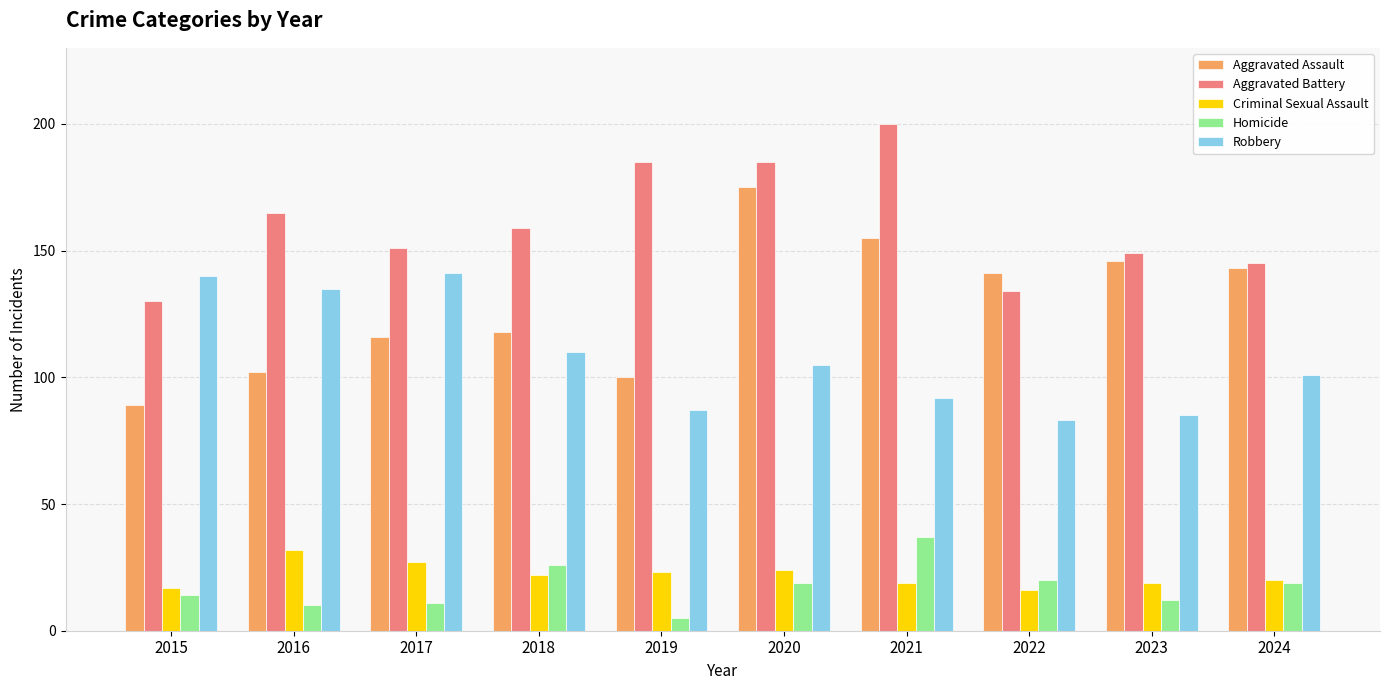

What is the value of the Homicide bar at the 4th from the left?

26